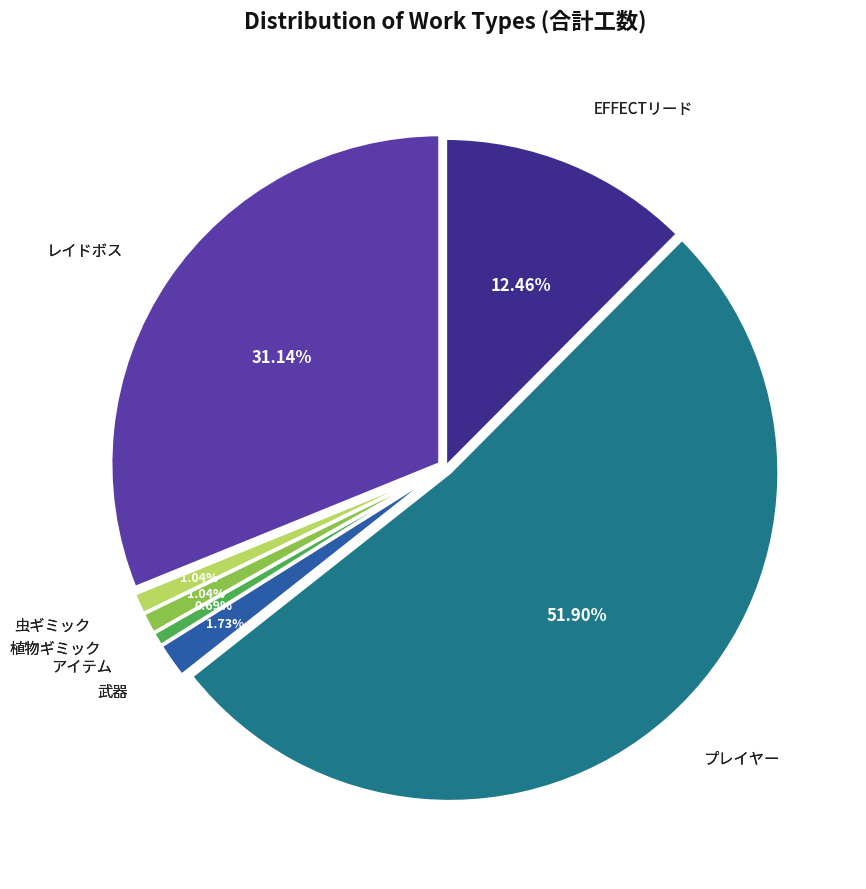

Is there a majority slice in this chart?

Yes